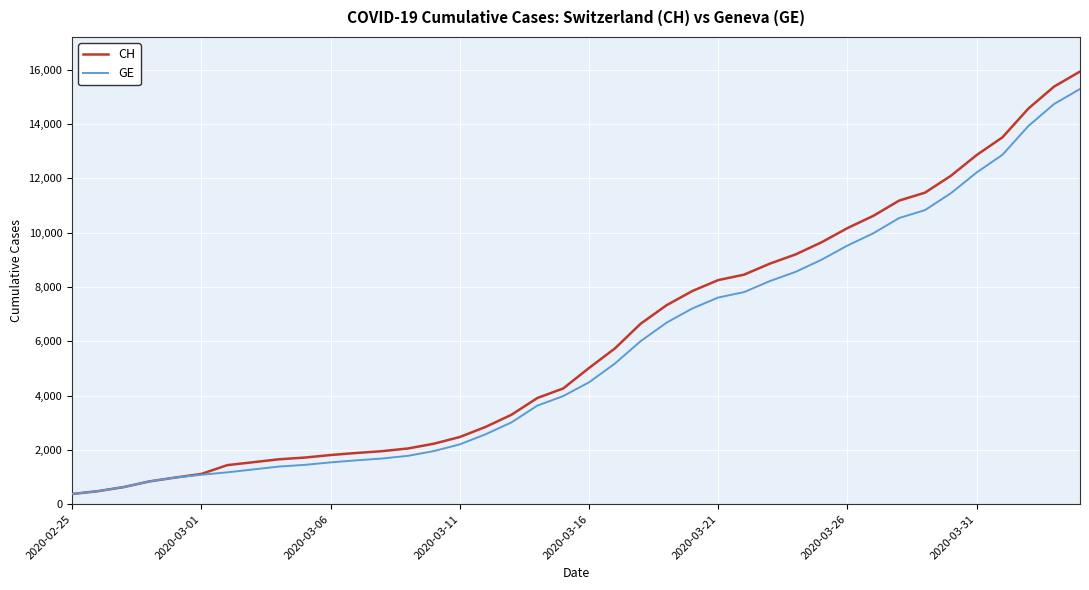

What is the minimum value for CH?

375